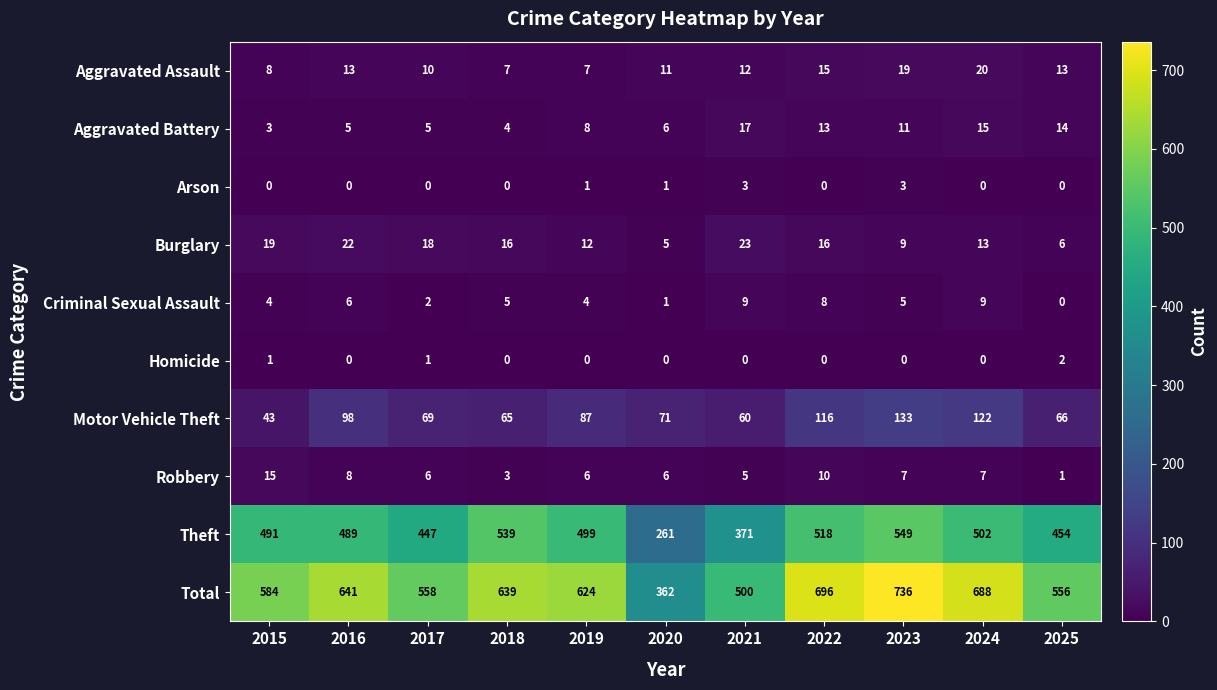

What is the spread (max minus min) of values at 2015?

584